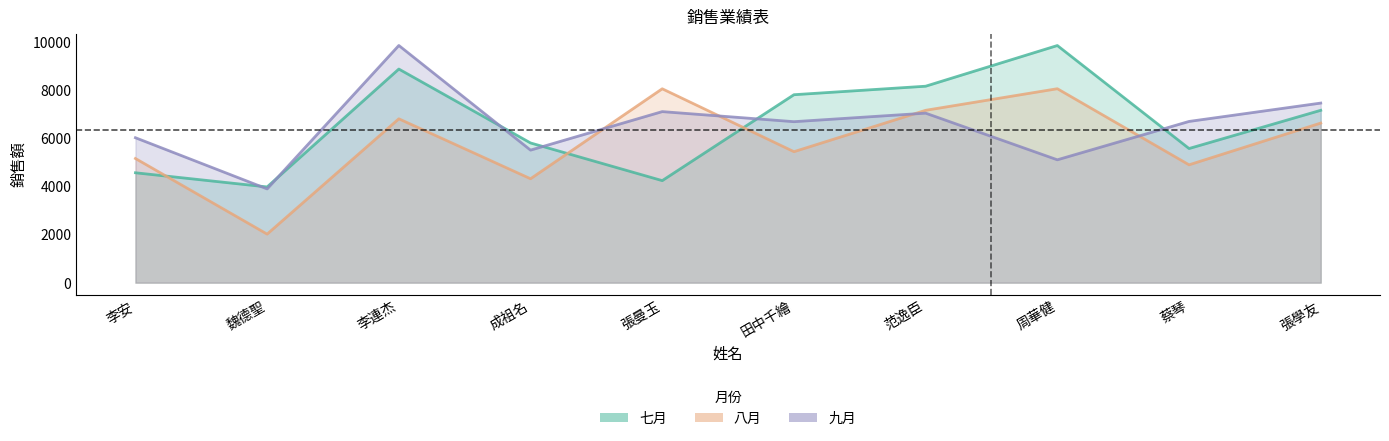

What are all the series names shown in the legend?

七月, 八月, 九月